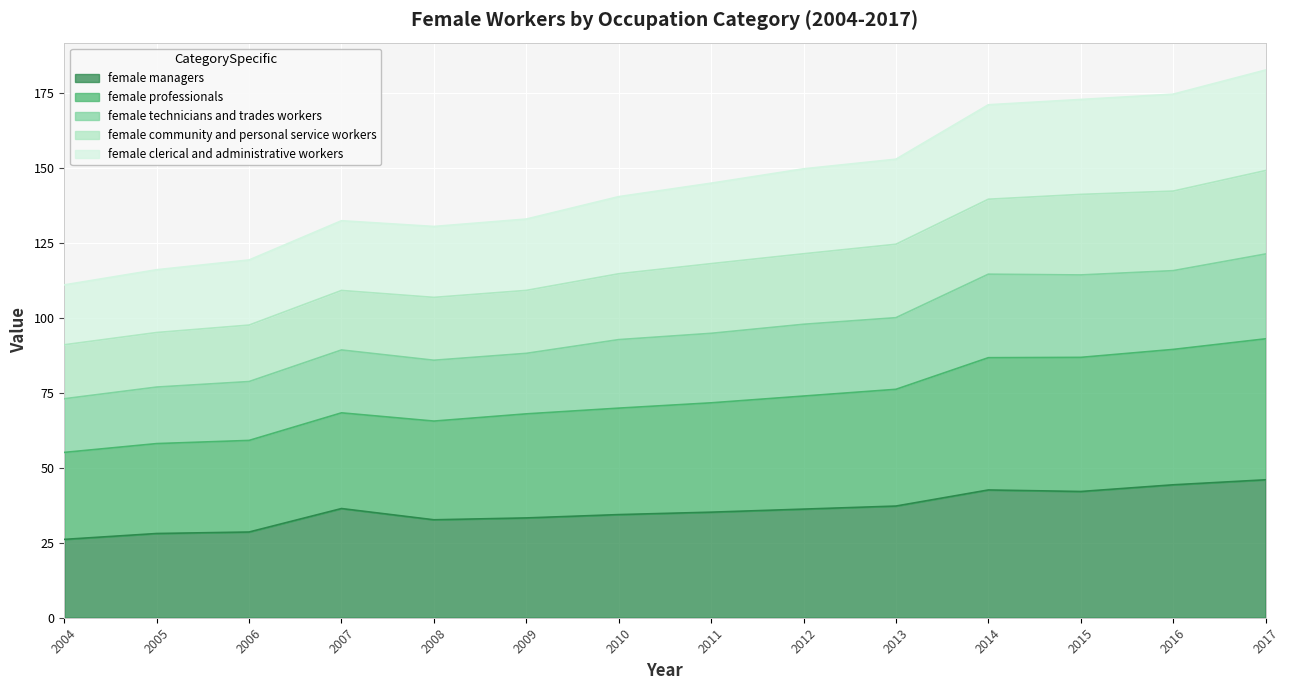

What are all the series names shown in the legend?

female managers, female professionals, female technicians and trades workers, female community and personal service workers, female clerical and administrative workers